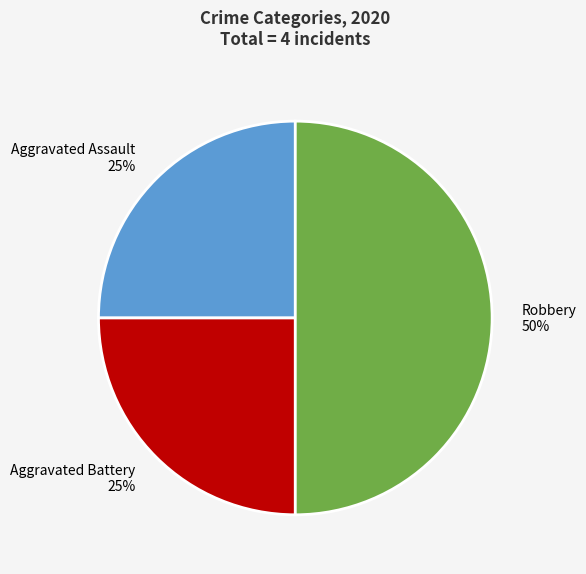

To the nearest percent, what percentage of the pie is Aggravated Assault?

25%